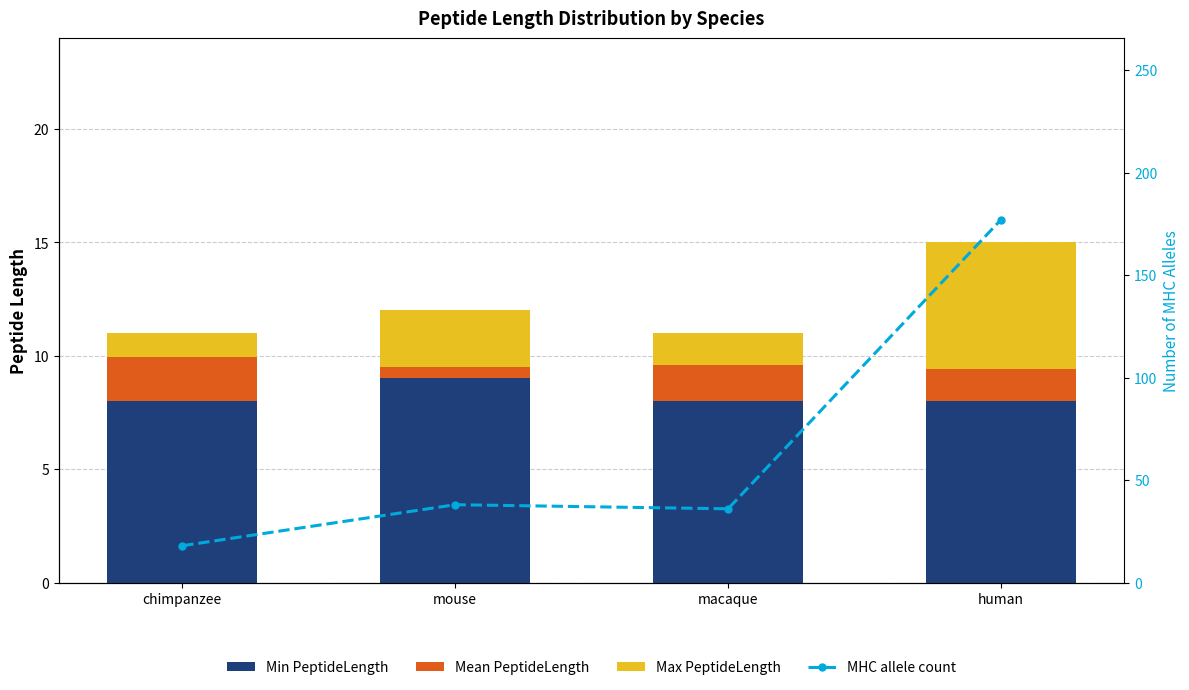

Between chimpanzee and mouse, which series saw the biggest shift?

Count (hidden)